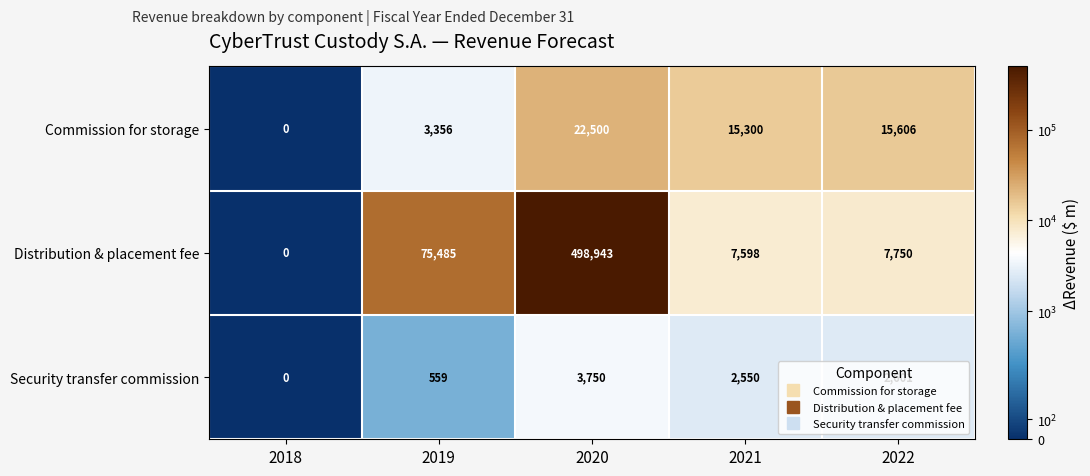

At 2022, list the series in order from smallest to largest.

Security transfer commission, Distribution & placement fee, Commission for storage